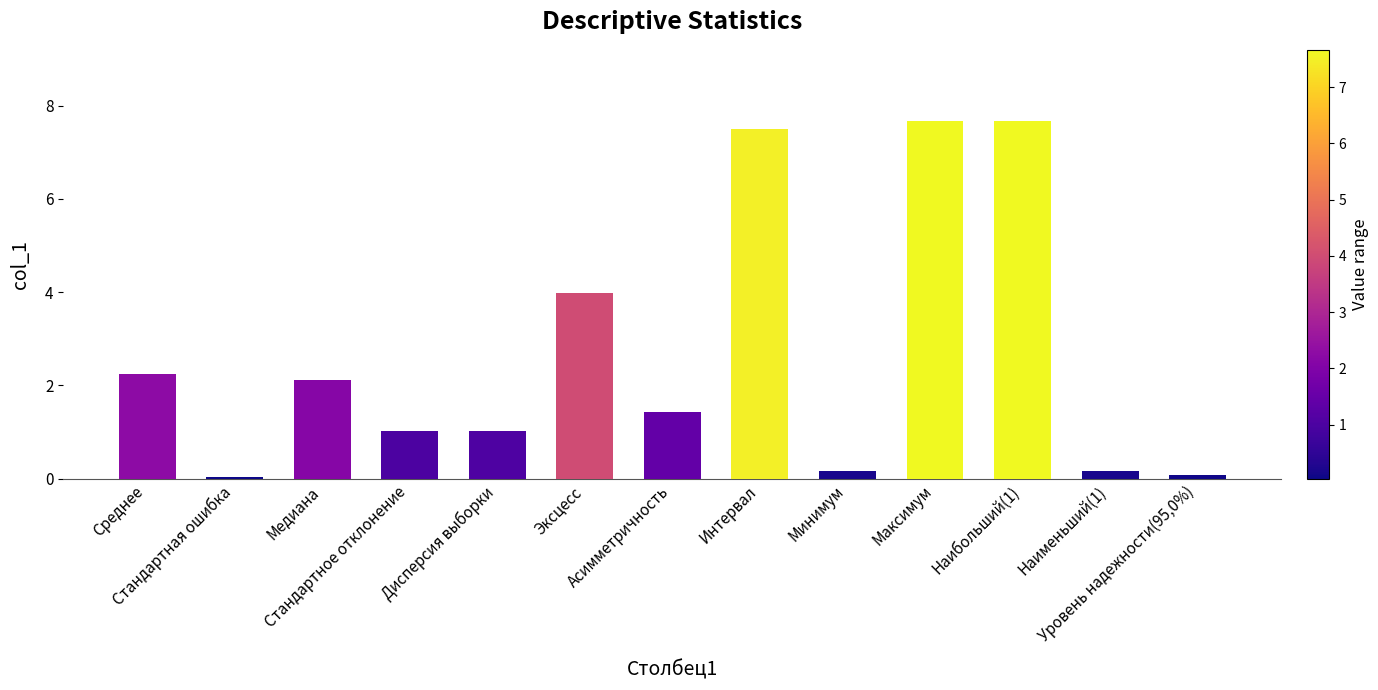

What is the label of the 9th bar from the right?

Дисперсия выборки